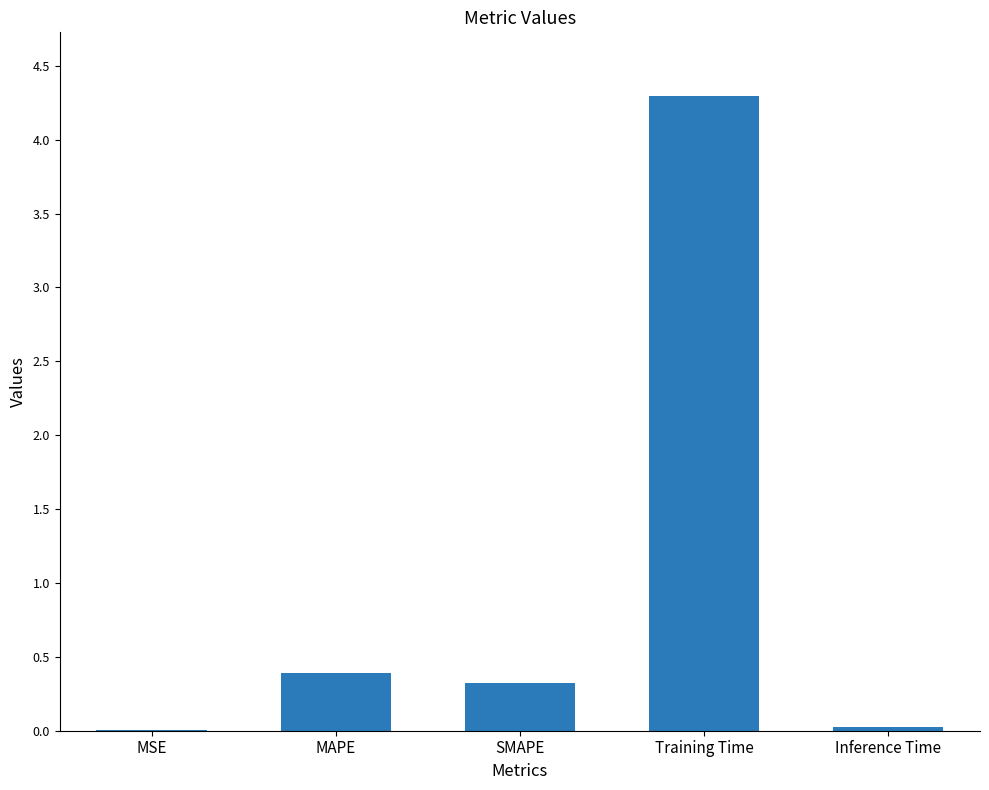

Count the number of categories in the chart.

5